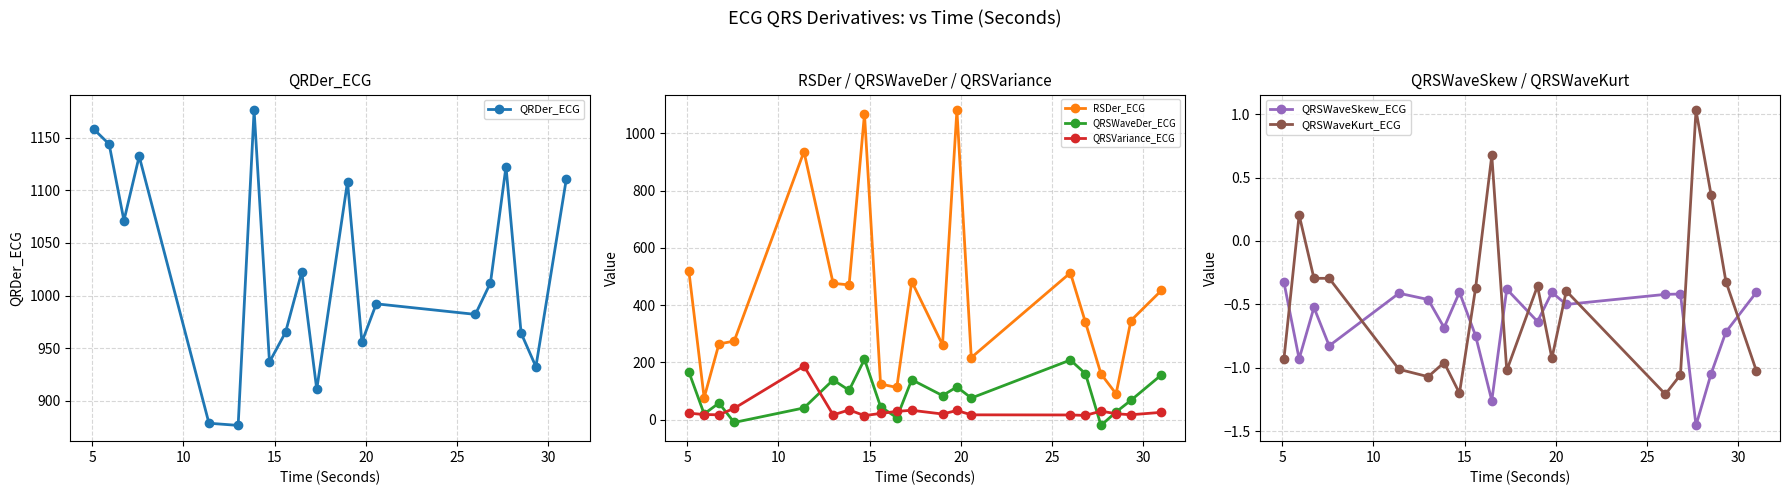

What is the difference between the maximum and minimum values in the RSDer_ECG series?

1003.5